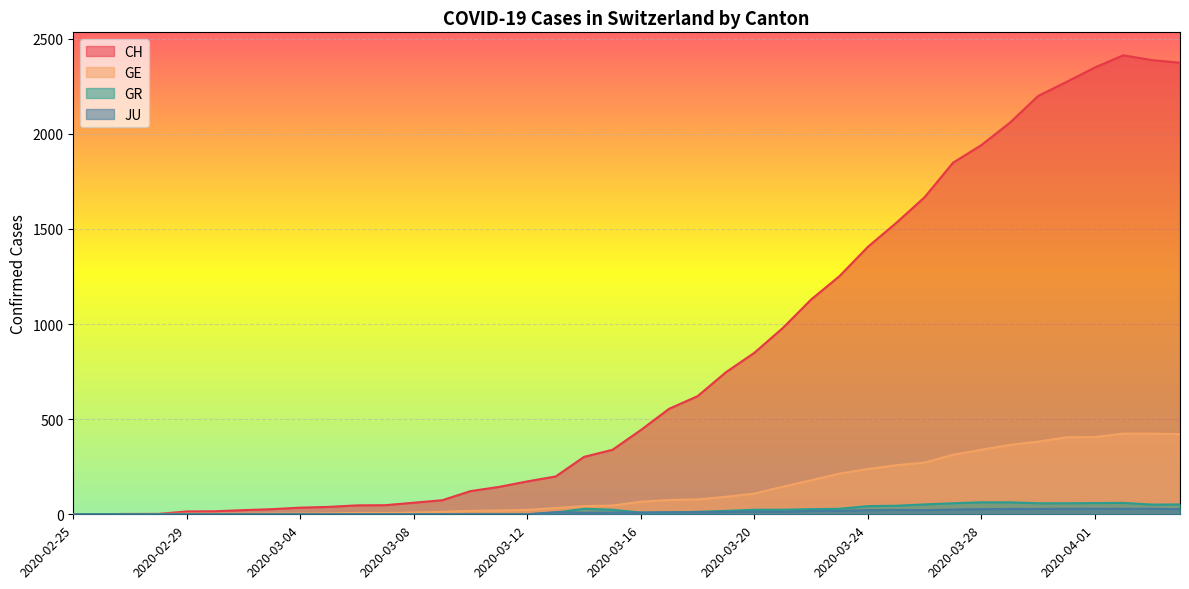

Is the value of GE at 2020-02-25 greater than the value of JU at 2020-04-03?

No